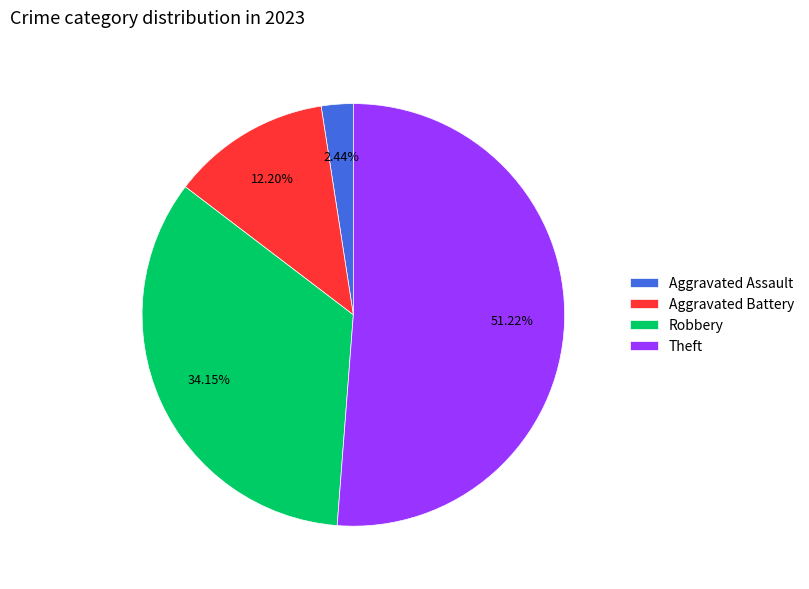

To the nearest percent, what portion does Aggravated Battery represent?

12%